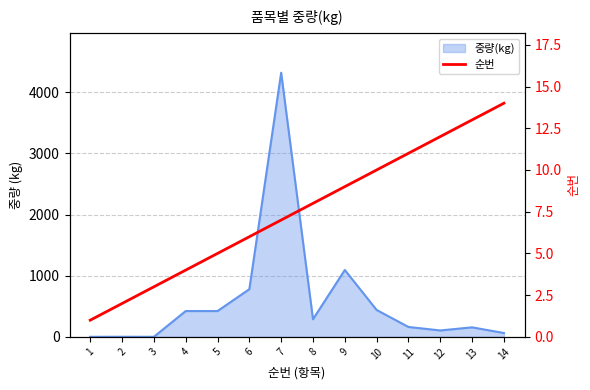

At which category does the chart reach its peak across all series?

14